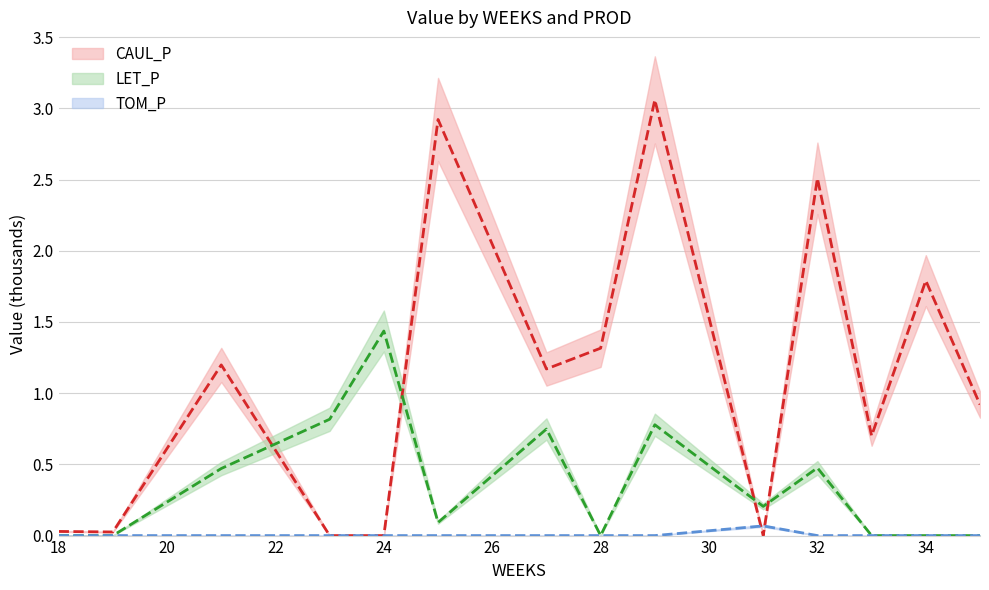

Reading left to right, list all the values displayed in this chart.

CAUL_P: 0.0	0.0	1.2	0.0	0.0	2.9	1.2	1.3	3.1	0.0	2.5	0.7	1.8	0.9
LET_P: 0.0	0.0	0.5	0.8	1.4	0.1	0.7	0.0	0.8	0.2	0.5	0.0	0.0	0.0
TOM_P: 0.0	0.0	0.0	0.0	0.0	0.0	0.0	0.0	0.0	0.1	0.0	0.0	0.0	0.0